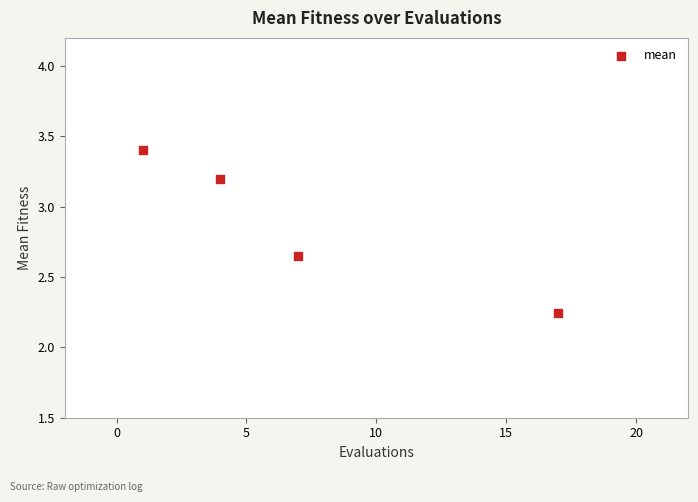

What is the range of Y values (max minus min)?

1.2